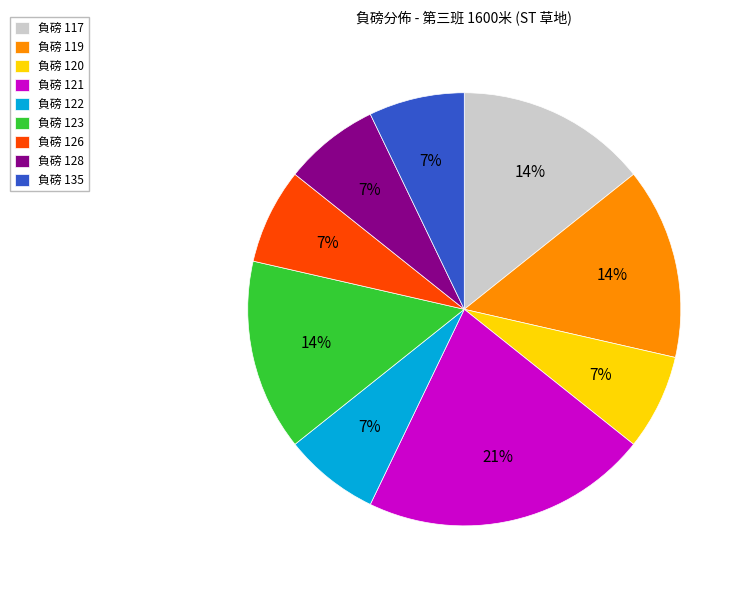

Which category has the biggest portion of the pie?

負磅 121